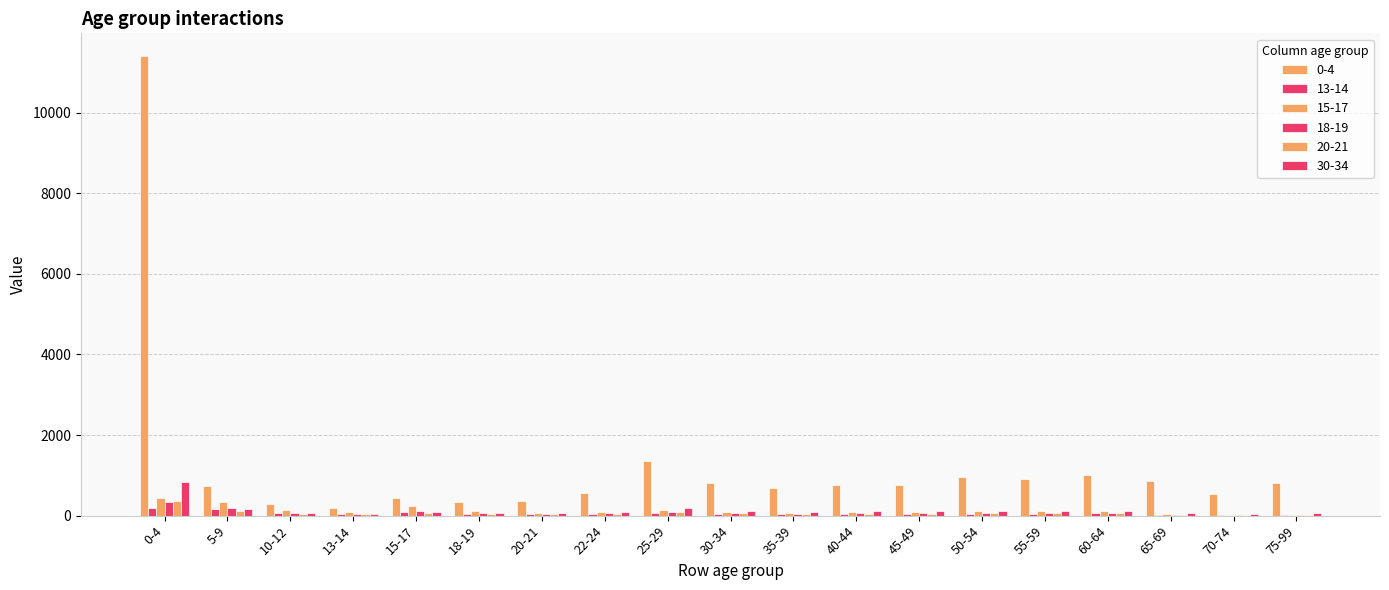

Reading left to right, list all the values displayed in this chart.

0-4: 0-4=11400.0	5-9=731.0	10-12=279.0	13-14=201.0	15-17=435.0	18-19=334.0	20-21=357.0	22-24=573.0	25-29=1350.0	30-34=818.0	35-39=698.0	40-44=772.0	45-49=764.0	50-54=958.0	55-59=919.0	60-64=1000.0	65-69=865.0	70-74=535.0	75-99=818.0
13-14: 0-4=197.0	5-9=158.0	10-12=62.8	13-14=45.0	15-17=97.9	18-19=50.2	20-21=30.6	22-24=44.0	25-29=62.4	30-34=46.1	35-39=41.4	40-44=47.7	45-49=45.8	50-54=49.4	55-59=49.4	60-64=53.8	65-69=17.5	70-74=13.2	75-99=19.4
15-17: 0-4=432.0	5-9=348.0	10-12=137.0	13-14=96.0	15-17=232.0	18-19=118.0	20-21=73.3	22-24=96.7	25-29=144.0	30-34=89.0	35-39=75.5	40-44=87.7	45-49=88.2	50-54=104.0	55-59=104.0	60-64=112.0	65-69=28.8	70-74=16.7	75-99=26.2
18-19: 0-4=331.0	5-9=182.0	10-12=72.8	13-14=52.1	15-17=114.0	18-19=61.6	20-21=45.2	22-24=62.4	25-29=95.7	30-34=58.1	35-39=52.3	40-44=53.9	45-49=55.7	50-54=66.9	55-59=65.1	60-64=66.6	65-69=22.7	70-74=14.5	75-99=22.9
20-21: 0-4=361.0	5-9=116.0	10-12=45.9	13-14=31.1	15-17=71.9	18-19=44.4	20-21=32.2	22-24=48.9	25-29=88.1	30-34=54.8	35-39=42.9	40-44=47.2	45-49=47.1	50-54=58.4	55-59=53.8	60-64=60.1	65-69=27.8	70-74=16.7	75-99=25.7
30-34: 0-4=825.0	5-9=175.0	10-12=66.5	13-14=45.7	15-17=90.4	18-19=58.8	20-21=54.7	22-24=90.4	25-29=183.0	30-34=121.0	35-39=100.0	40-44=108.0	45-49=105.0	50-54=113.0	55-59=105.0	60-64=111.0	65-69=68.0	70-74=42.5	75-99=65.9